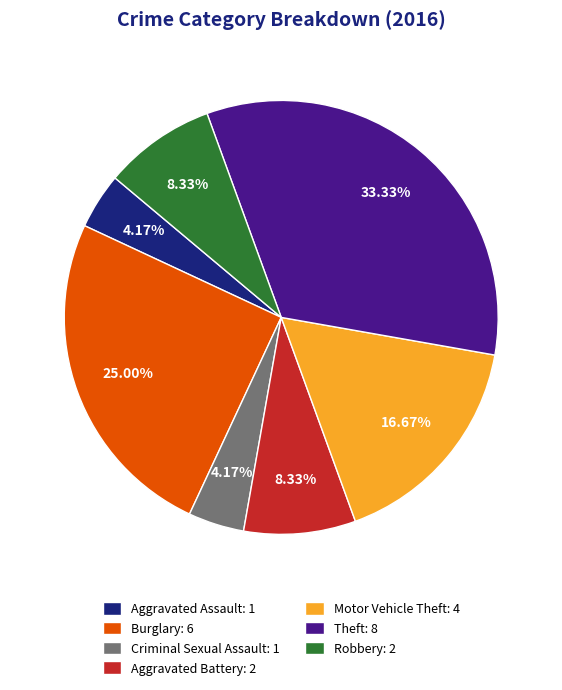

To the nearest percent, what is the difference between the largest and smallest slice percentages?

29%